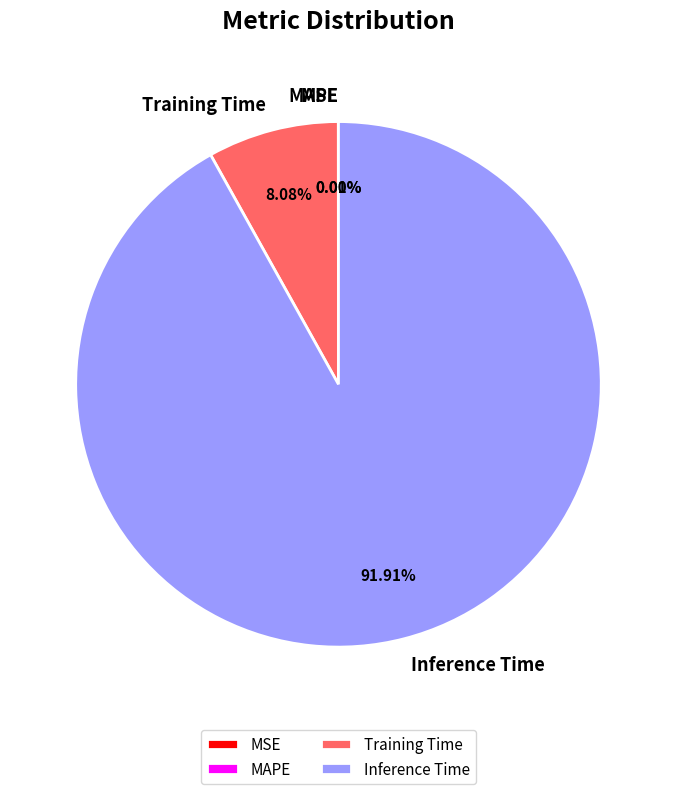

Which category accounts for the majority?

Inference Time